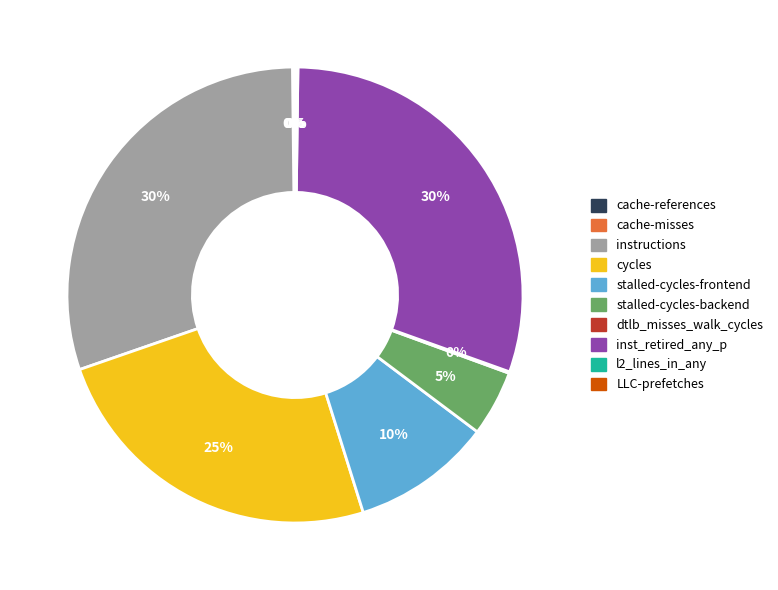

Is there a majority slice in this chart?

No